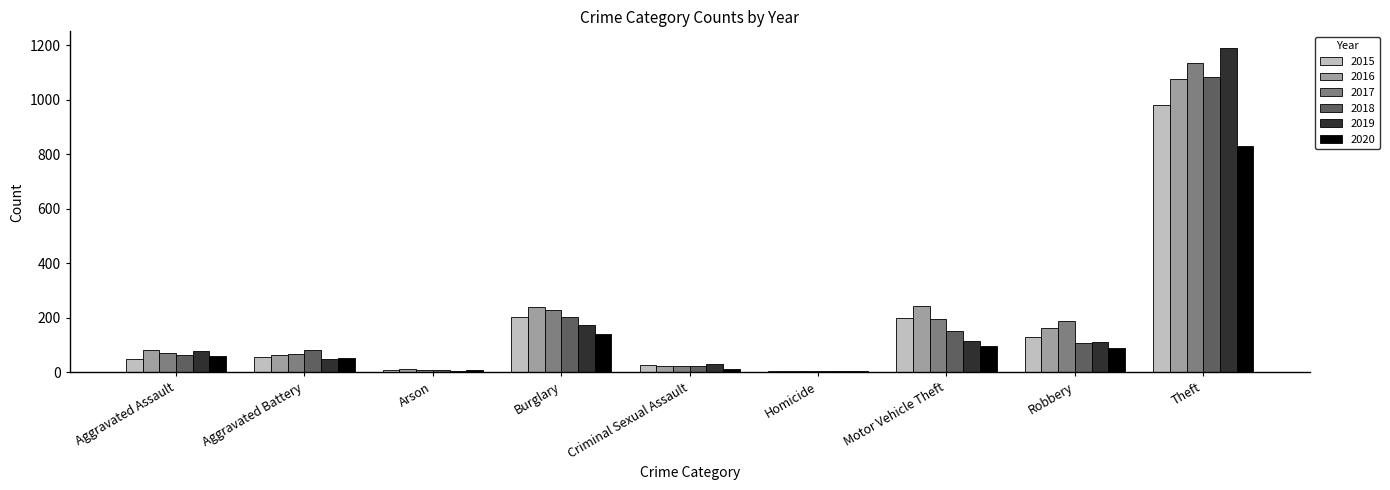

What is the value of the 2016 bar at the 3rd from the left?

12